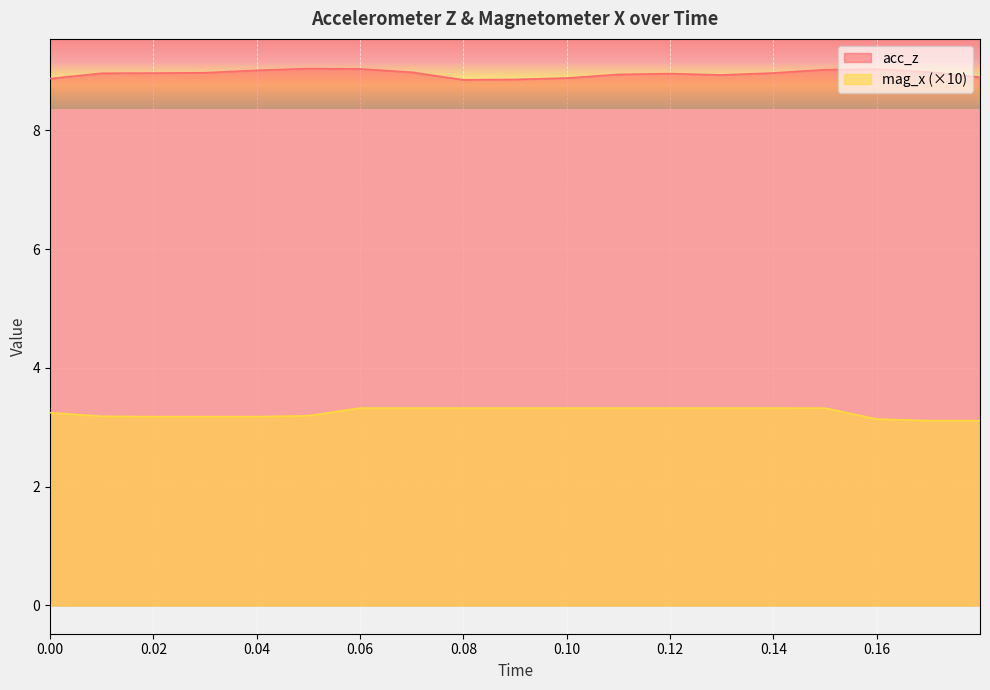

List the series in order of their peak value, highest first.

acc_z, mag_x (×10)